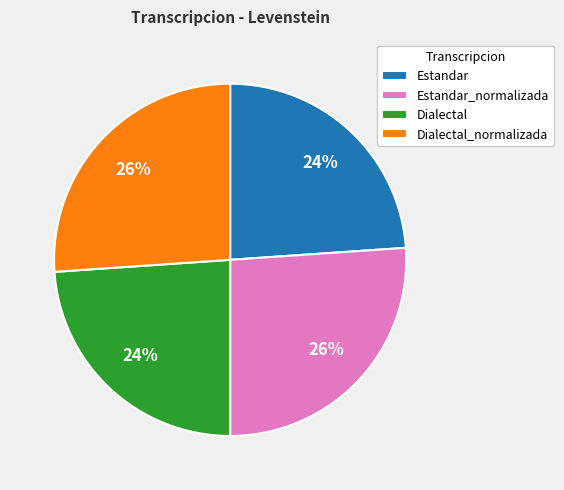

Does Estandar_normalizada represent more than half of the total?

No